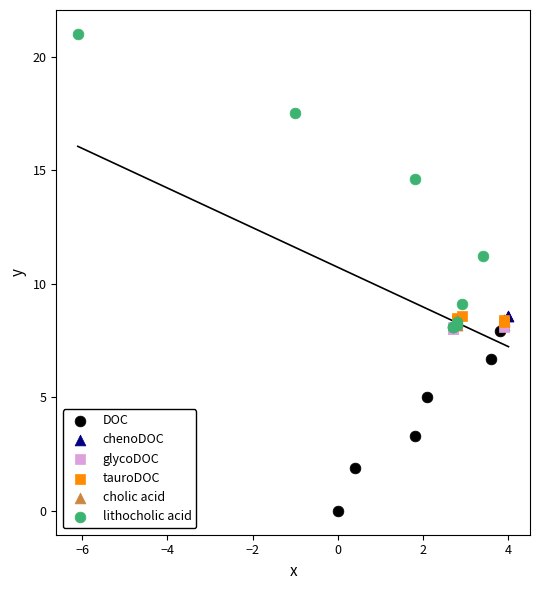

Which series contains the lowest Y value?

DOC